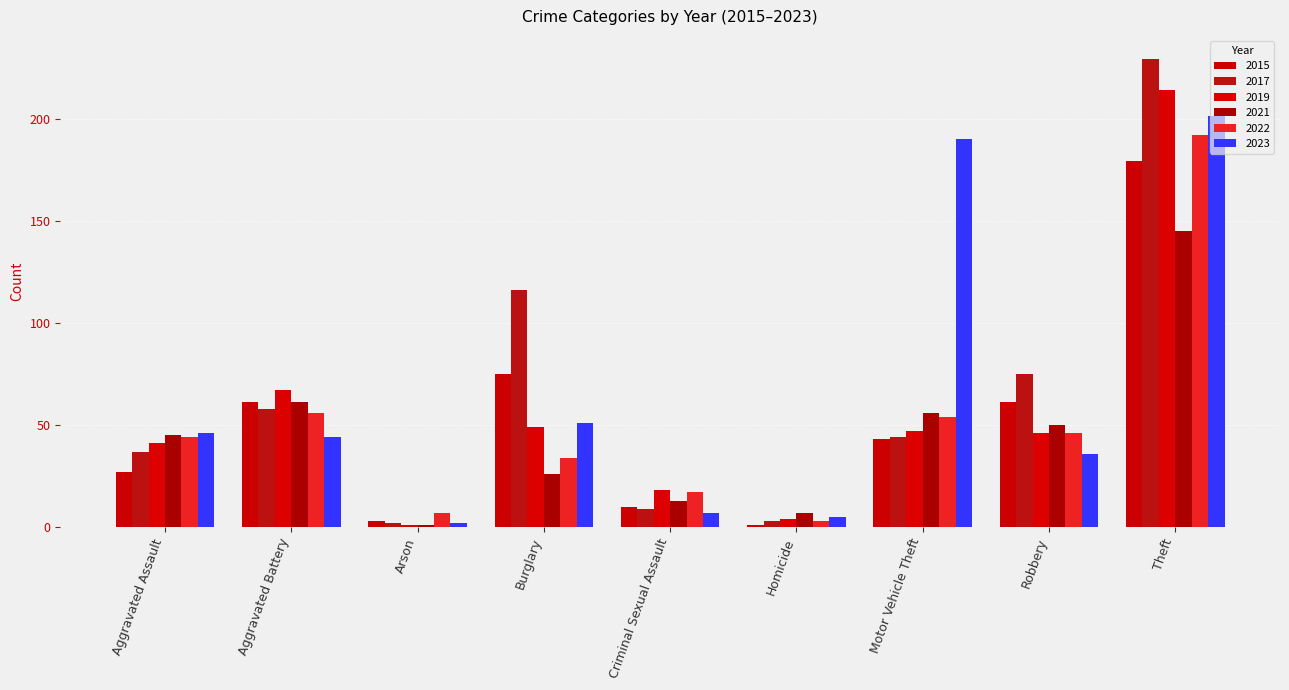

What is the value of the 2021 bar at the 5th from the left?

13